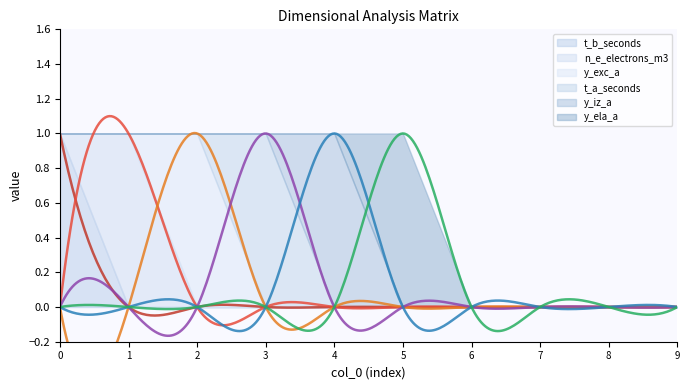

Reading right to left, transcribe all the data shown in this chart.

t_b_seconds: 9=0	8=0	7=0	6=0	5=0	4=0	3=0	2=0	1=0	0=1
n_e_electrons_m3: 9=0	8=0	7=0	6=0	5=0	4=0	3=0	2=0	1=1	0=0
y_exc_a: 9=0	8=0	7=0	6=0	5=0	4=0	3=0	2=1	1=0	0=0
t_a_seconds: 9=0	8=0	7=0	6=0	5=0	4=0	3=1	2=0	1=0	0=0
y_iz_a: 9=0	8=0	7=0	6=0	5=0	4=1	3=0	2=0	1=0	0=0
y_ela_a: 9=0	8=0	7=0	6=0	5=1	4=0	3=0	2=0	1=0	0=0